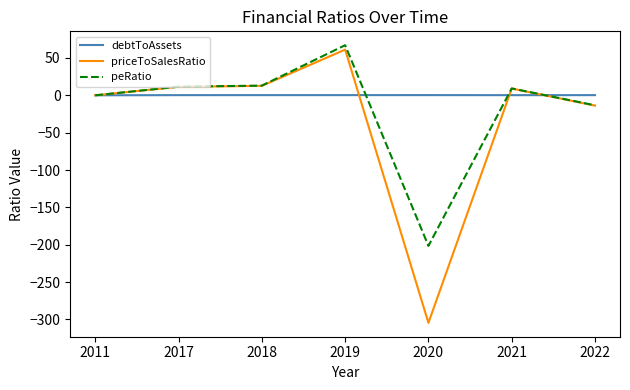

Does the chart have visible grid lines?

No